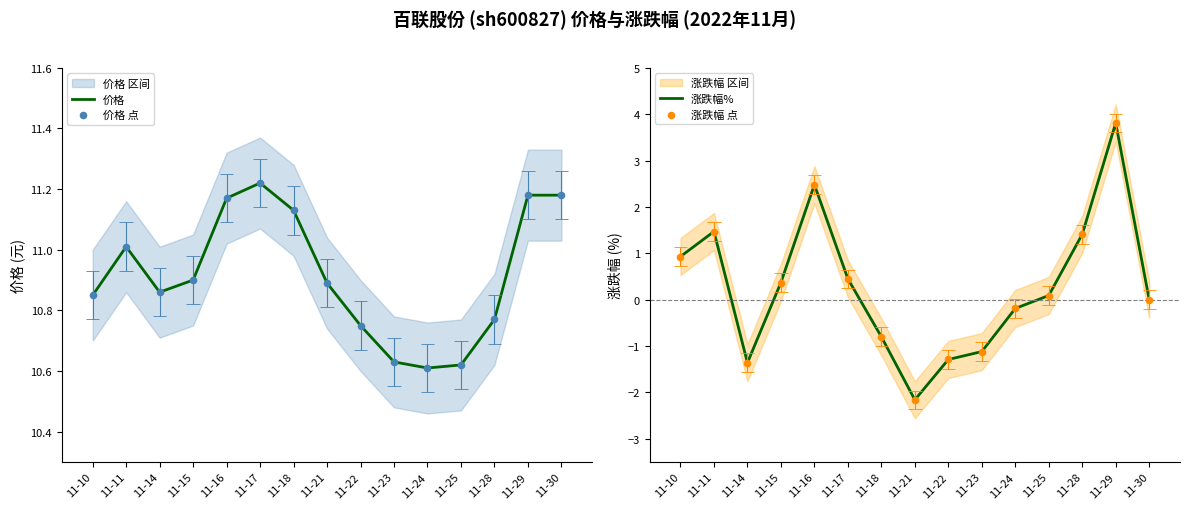

At how many categories does at least one series exceed 2?

15